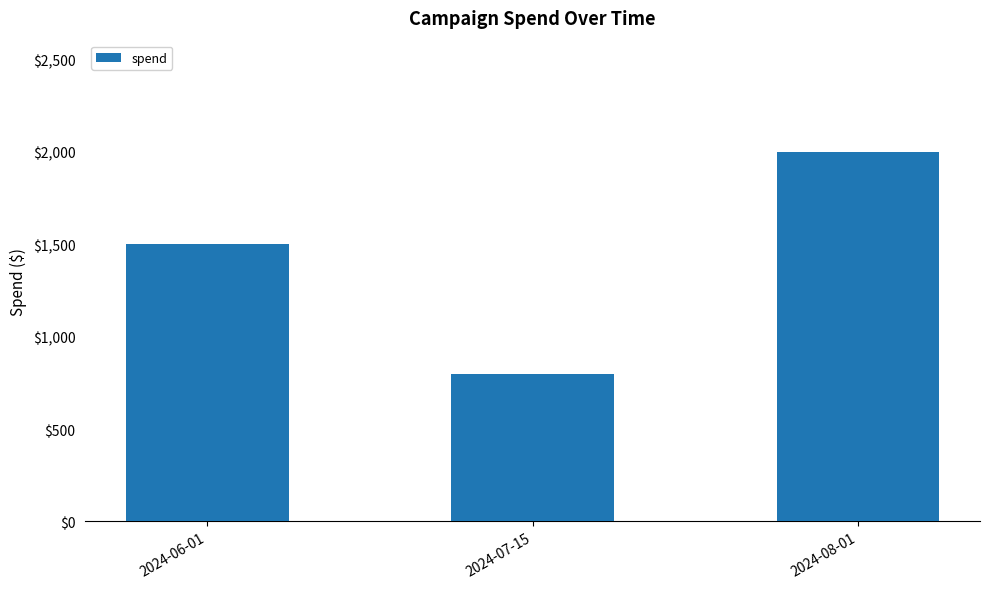

What is the minimum value shown in the chart?

800